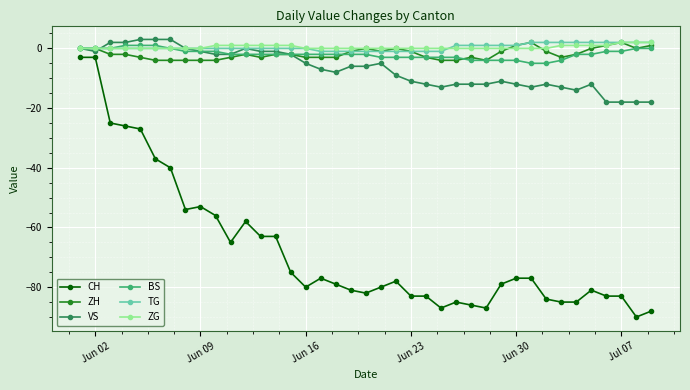

Which series has the widest spread of values?

CH